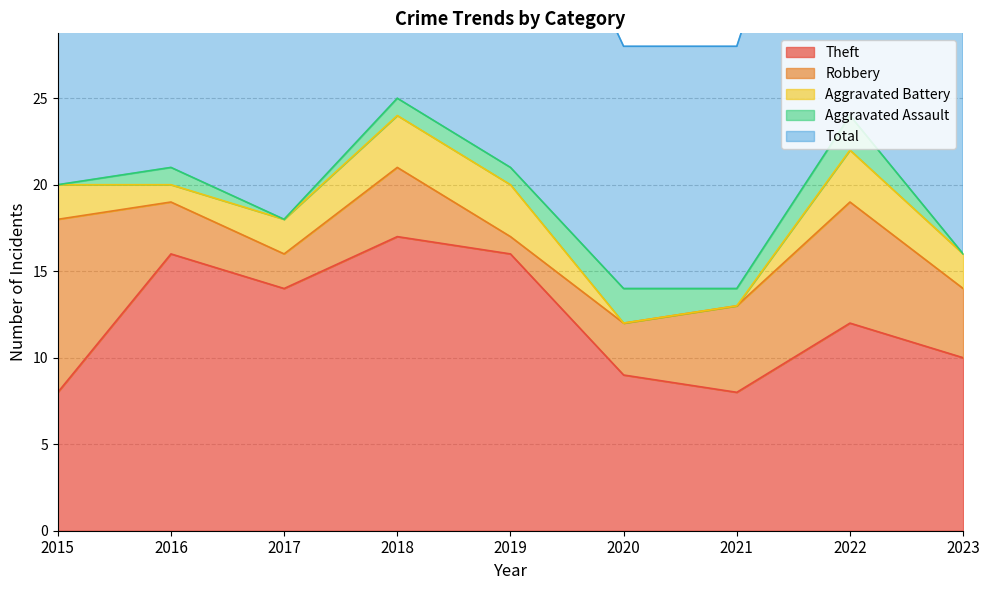

How many interior local peaks does the Aggravated Battery series have?

1